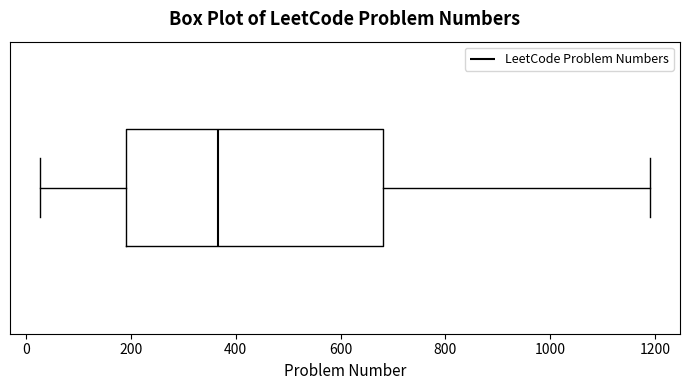

Transcribe this box plot: give where the median line is, the range the box spans, and where the two whiskers end, as read against the x-axis. The values are not printed on the chart, so give them approximately, as read against the axis.

median 360, box 200 to 680, whiskers 20 to 1180